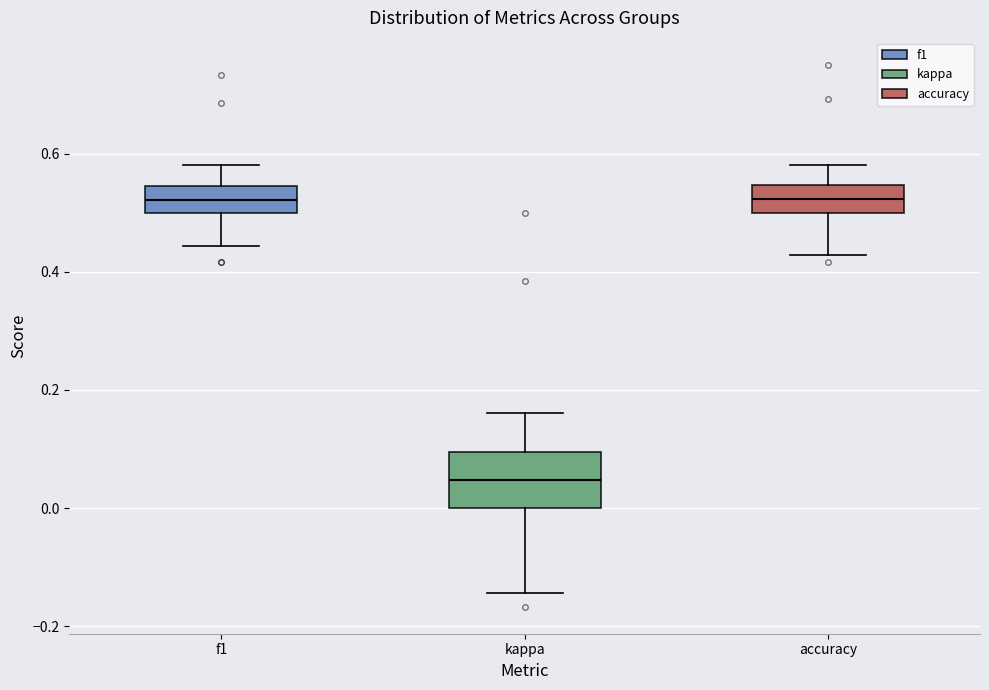

Which box is the tallest, from its lower edge to its upper edge?

kappa